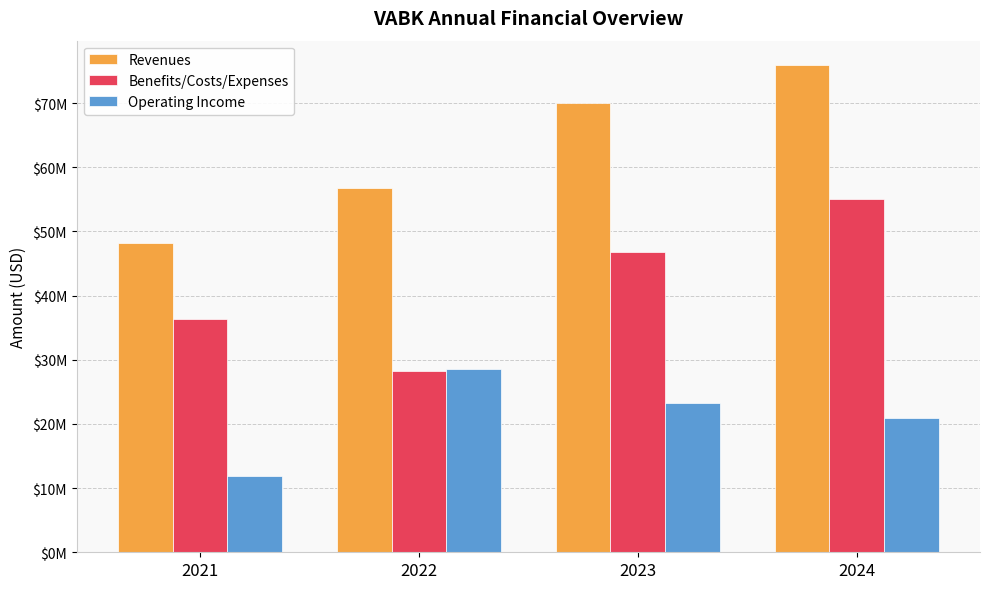

What is the lowest value of the Benefits/Costs/Expenses series?

28185000